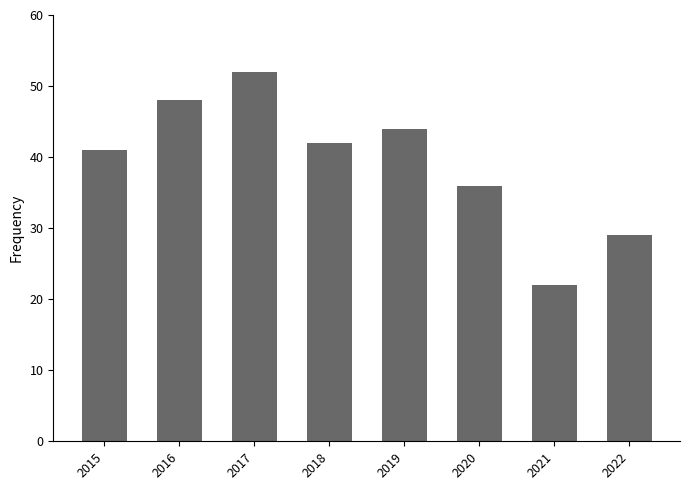

Reading right to left, transcribe all the data shown in this chart.

2022=29	2021=22	2020=36	2019=44	2018=42	2017=52	2016=48	2015=41